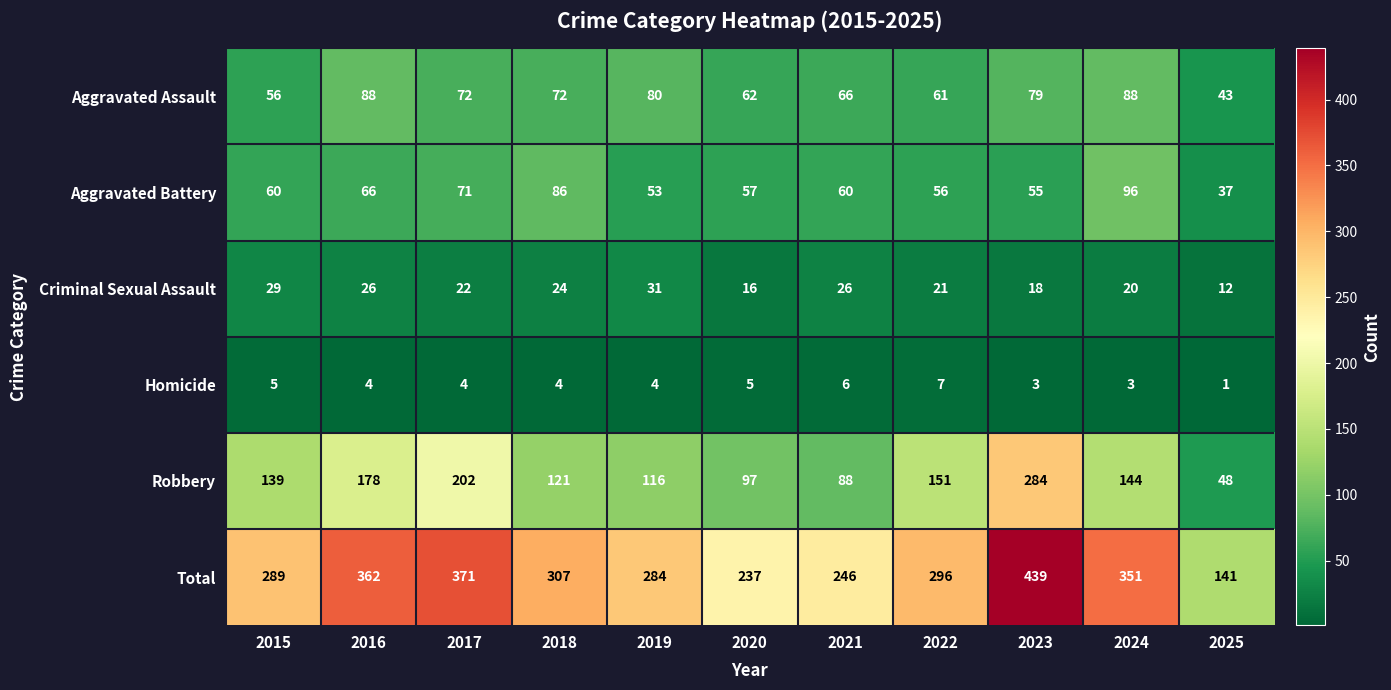

What is the difference between the highest and lowest values at 2018?

303